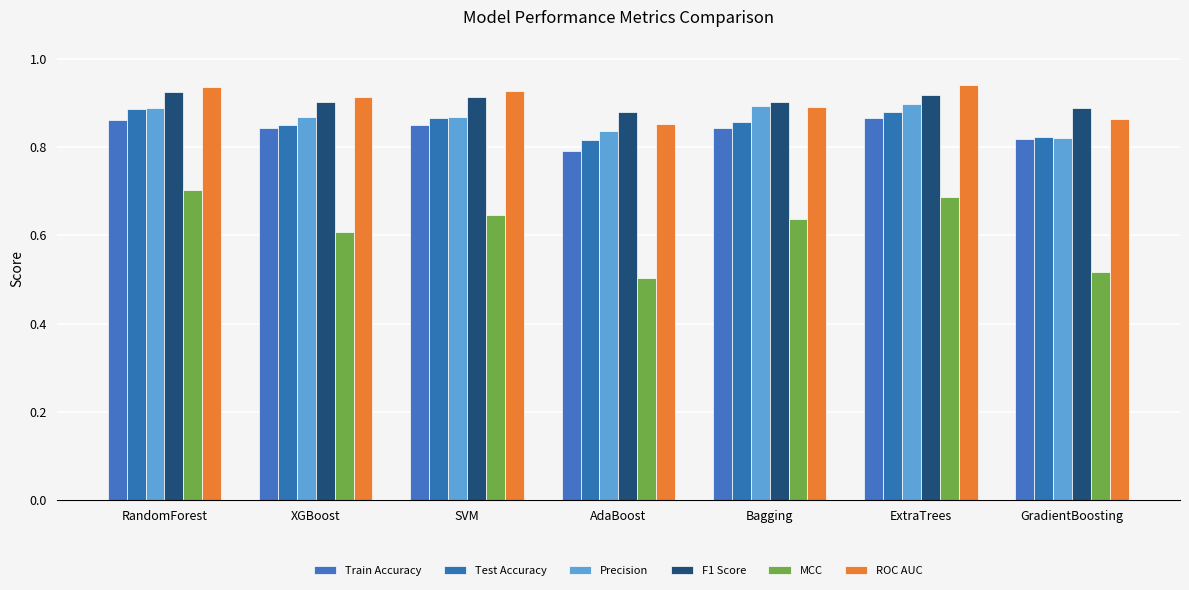

What are all the series names shown in the legend?

Train Accuracy, Test Accuracy, Precision, F1 Score, MCC, ROC AUC